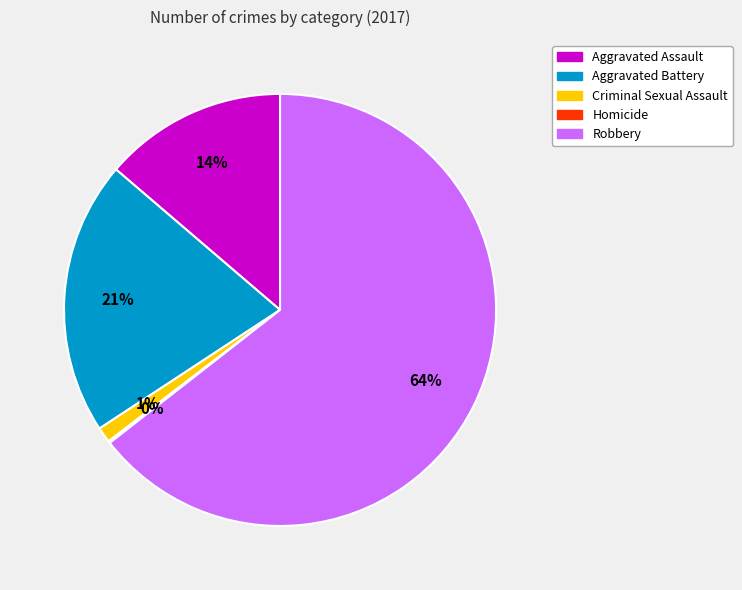

Is the sum of Aggravated Battery and Aggravated Assault greater than half?

No